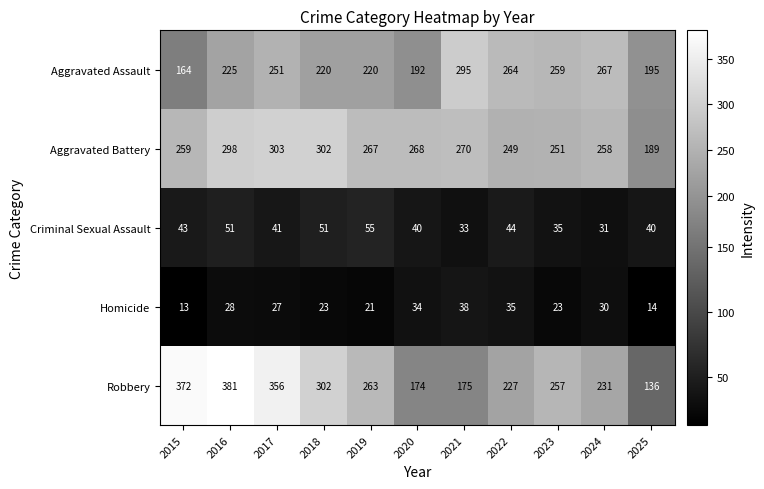

Rank the series at 2022 from highest to lowest value.

Aggravated Assault, Aggravated Battery, Robbery, Criminal Sexual Assault, Homicide